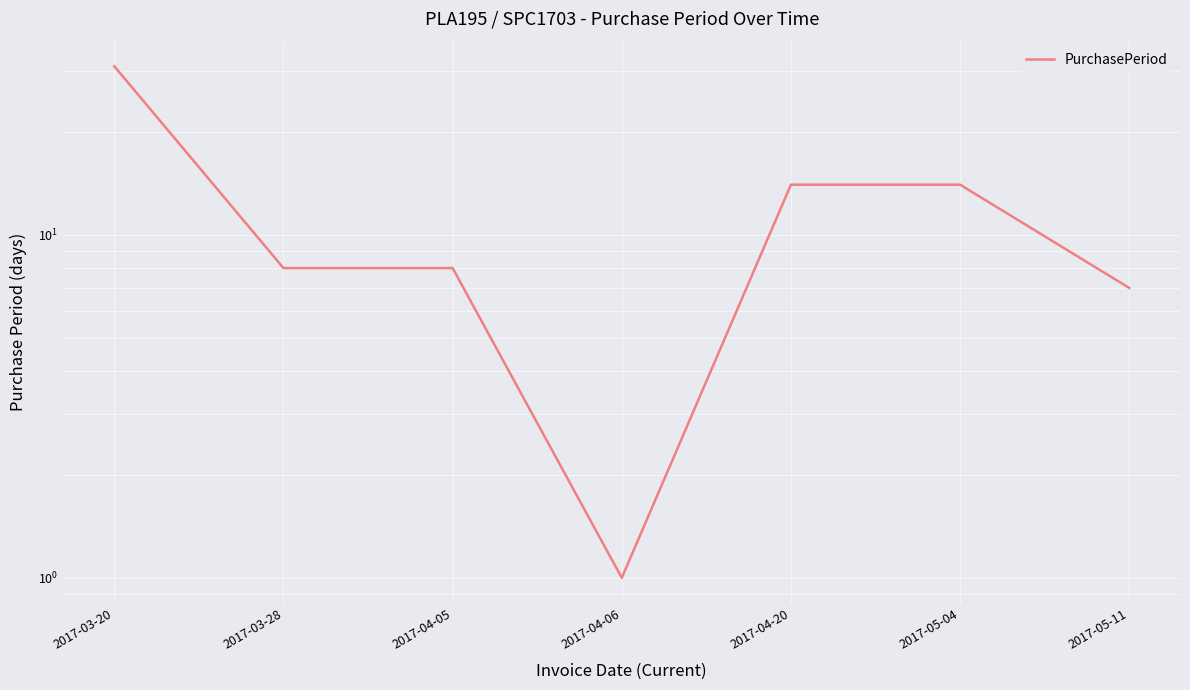

How many interior local valleys (lower than both neighbors) does the data have?

1